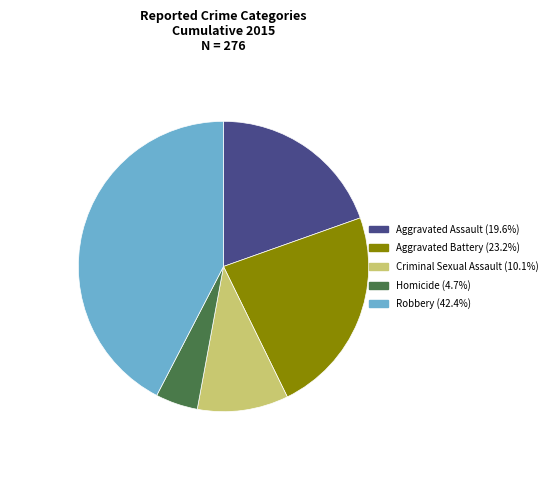

Which has a higher value, Robbery or Homicide?

Robbery